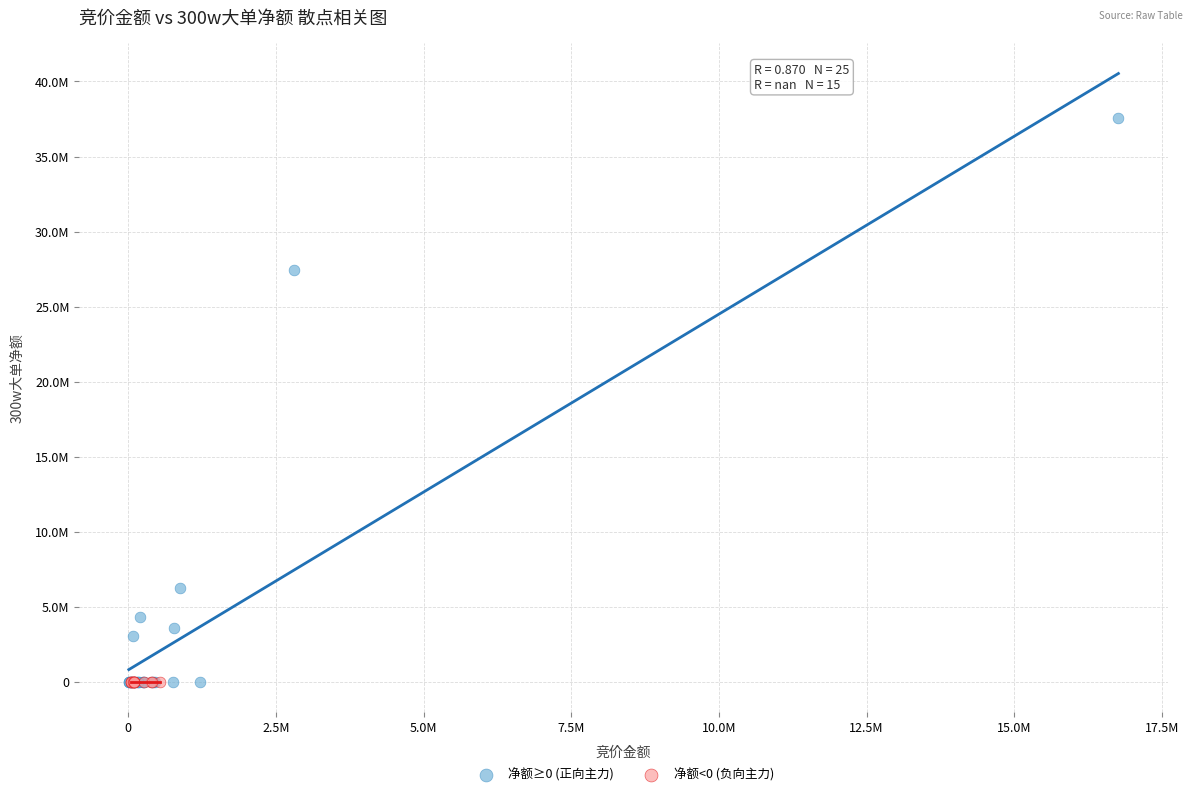

What are all the series names shown in the legend?

净额≥0 (正向主力), 净额<0 (负向主力)